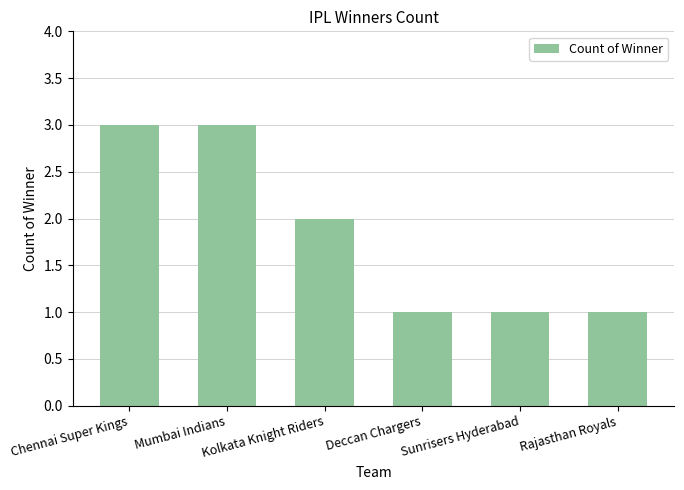

Is it true that the value at Chennai Super Kings is 3?

True